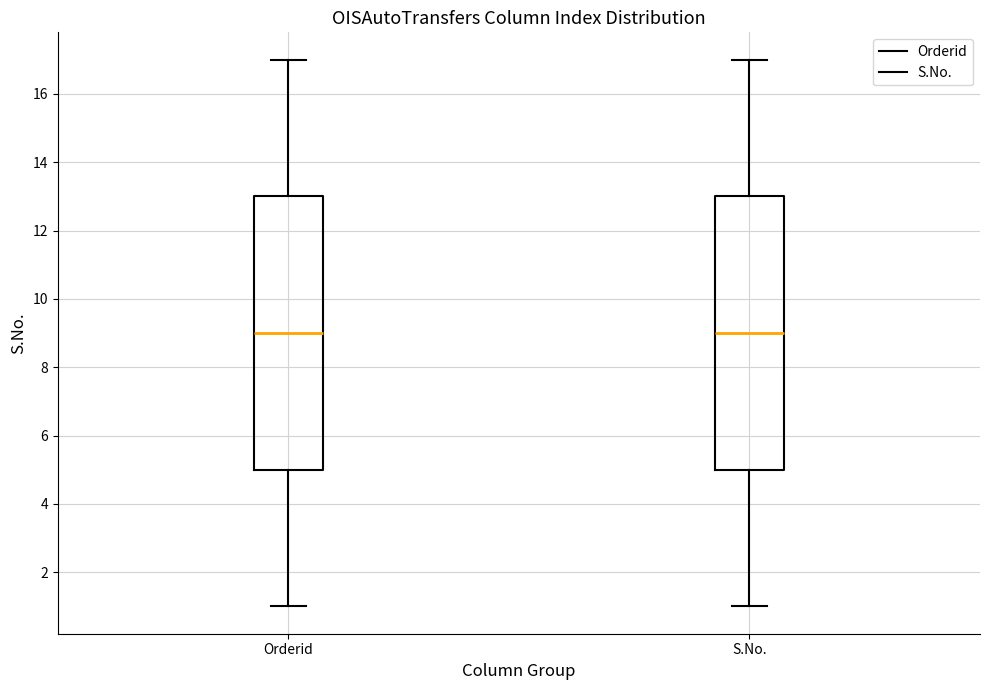

Reading left to right, transcribe this box plot: for each box, give where its median line is, the range the box spans, and where its two whiskers end, as read against the y-axis. The values are not printed on the chart, so give them approximately, as read against the axis.

Orderid: median 9, box 5 to 13, whiskers 1 to 17
S.No.: median 9, box 5 to 13, whiskers 1 to 17